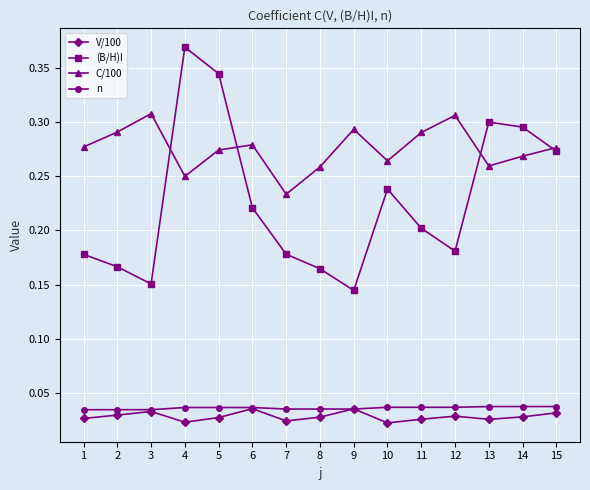

Count the number of categories in the chart.

15